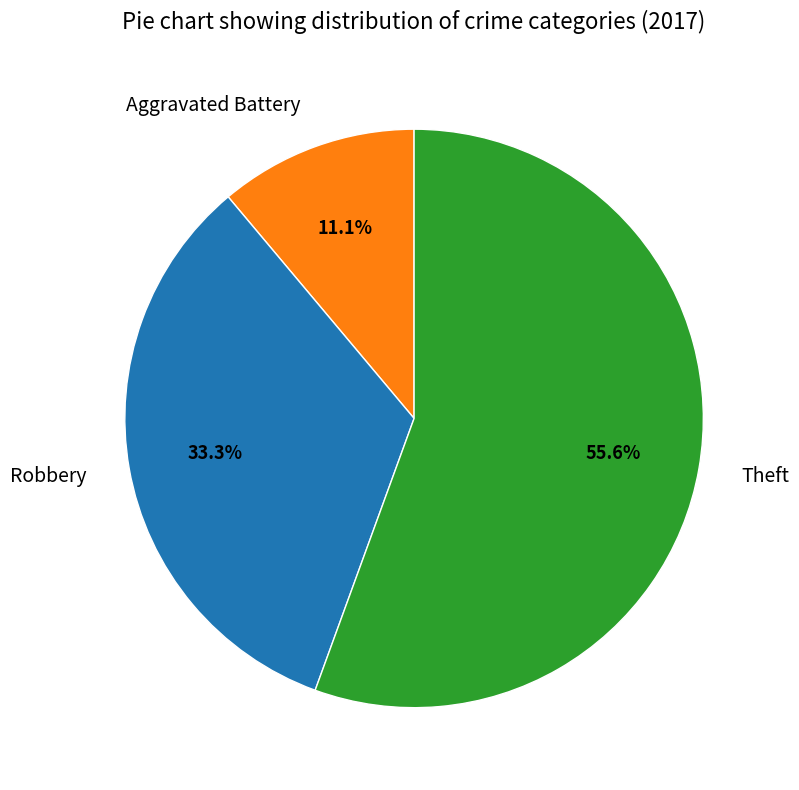

Is Robbery the majority of the pie?

No